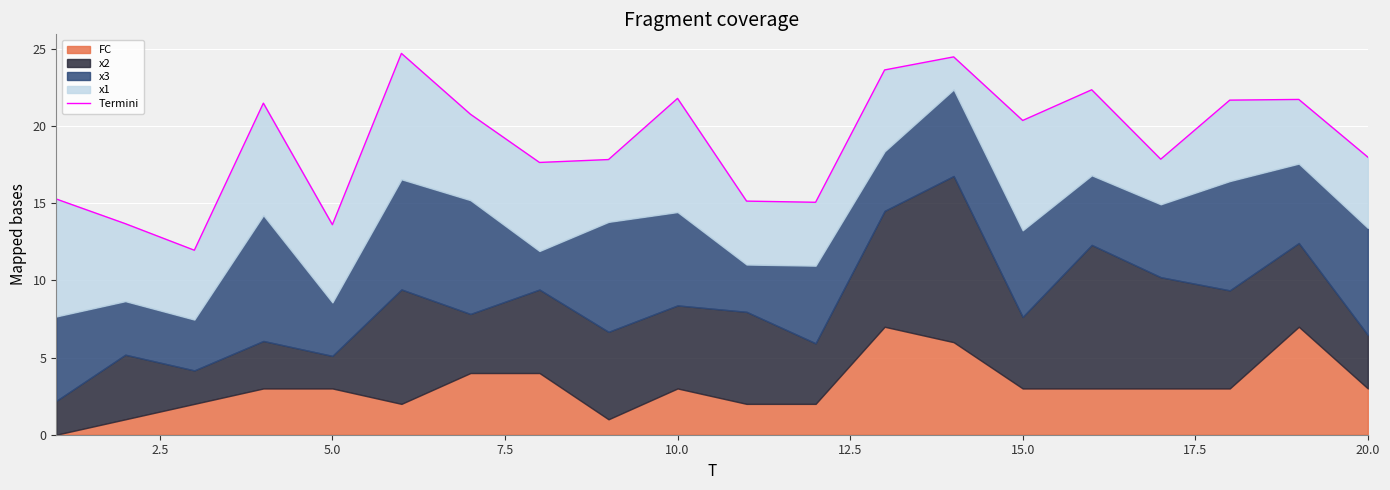

What is the smallest value displayed?

12.0